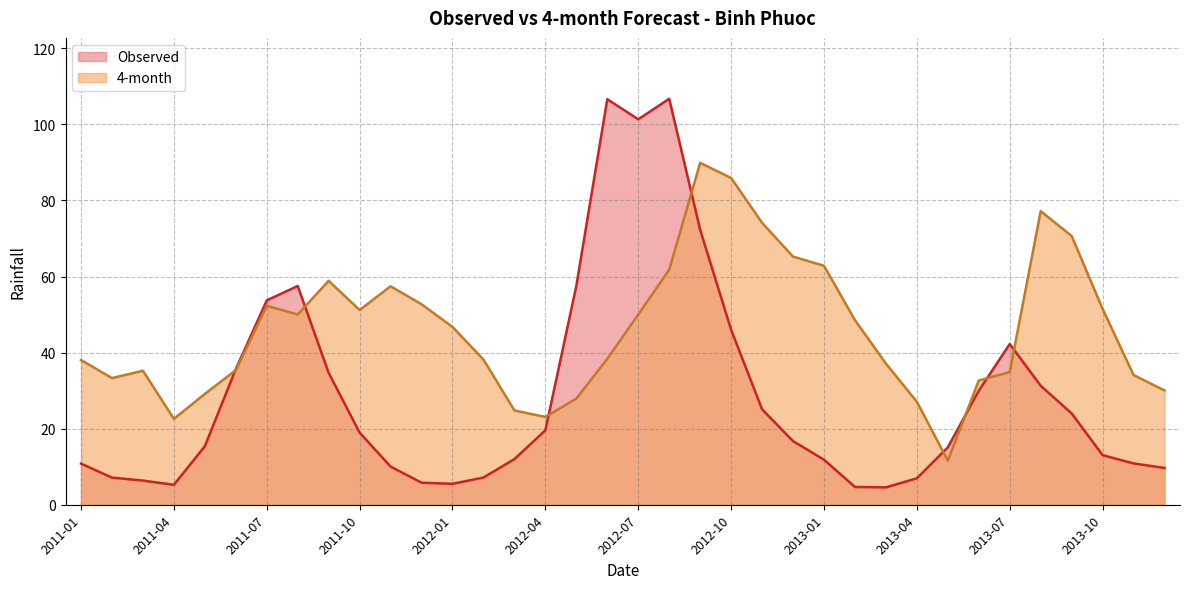

What is the spread (max minus min) of values at 2012-12?

48.5